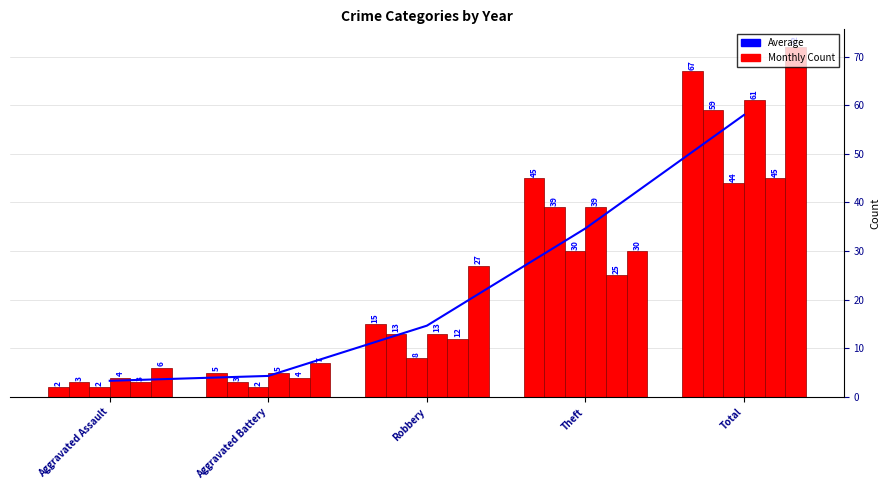

Does the chart contain stacked bars?

No